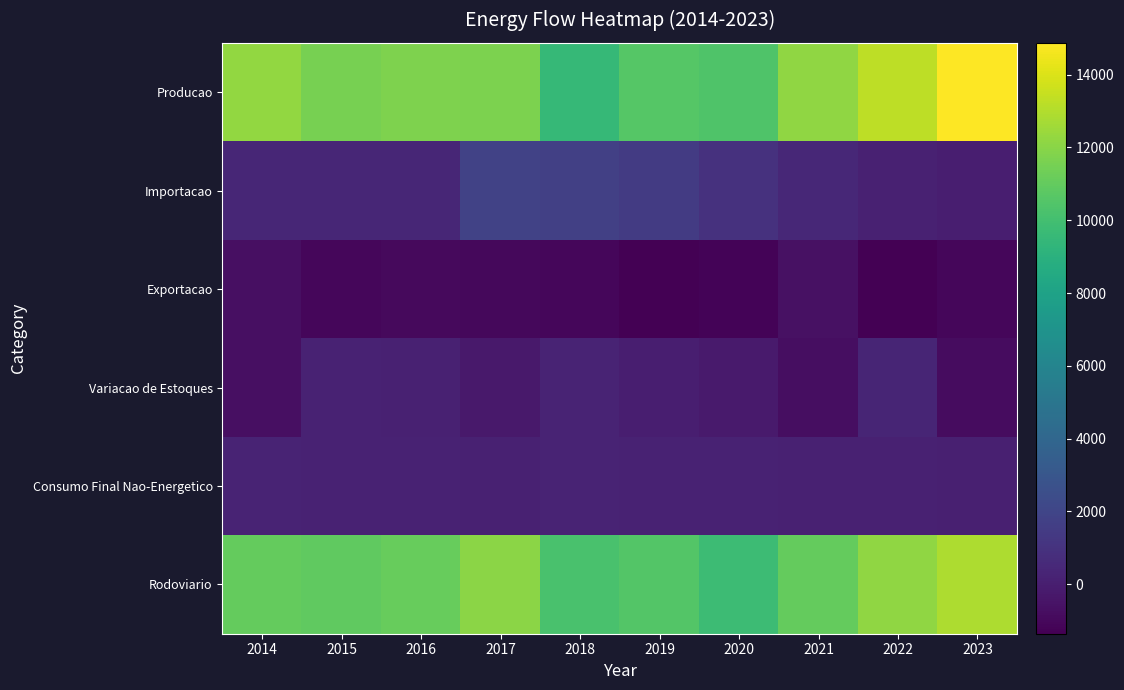

Which category has the highest value across all series?

2023